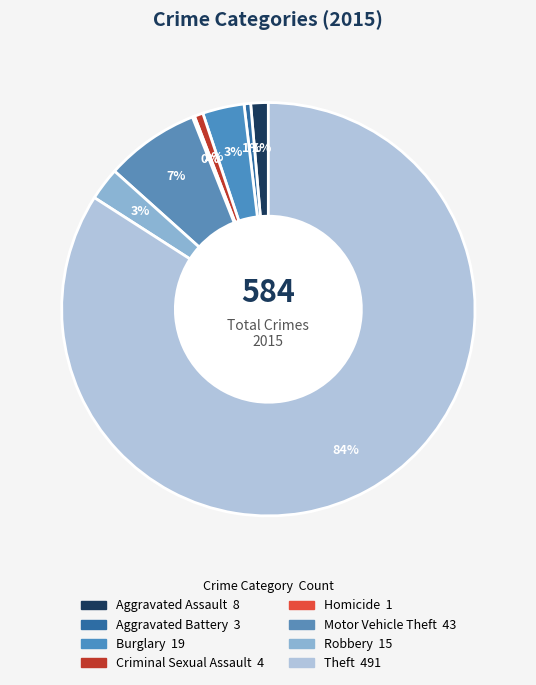

Does Burglary account for over 50% of the chart?

No